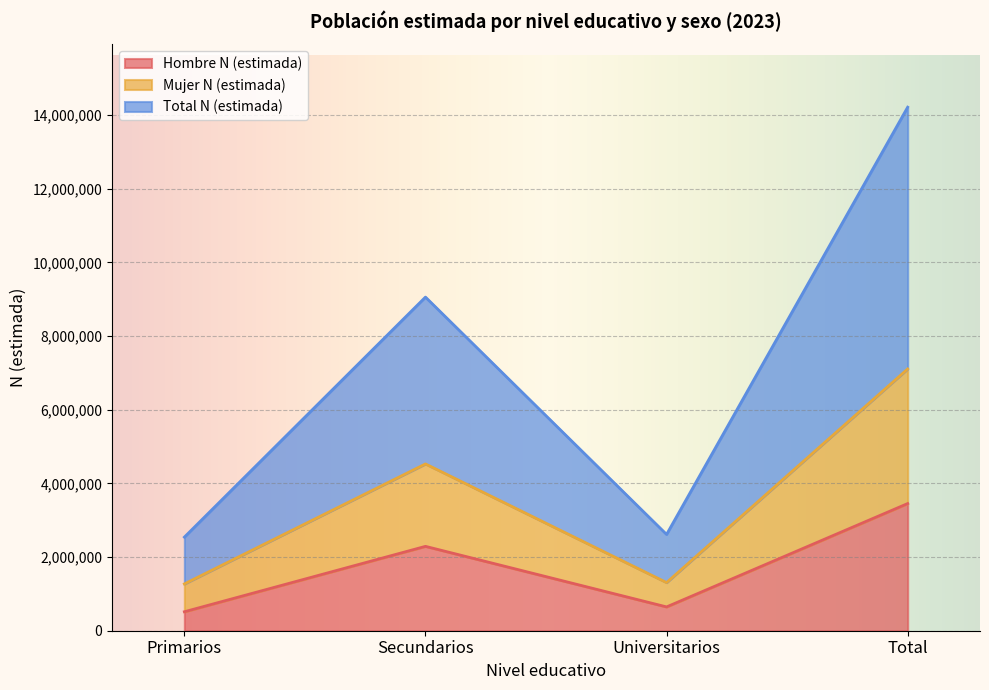

What is the average value of the Hombre N (estimada) series?

1725944